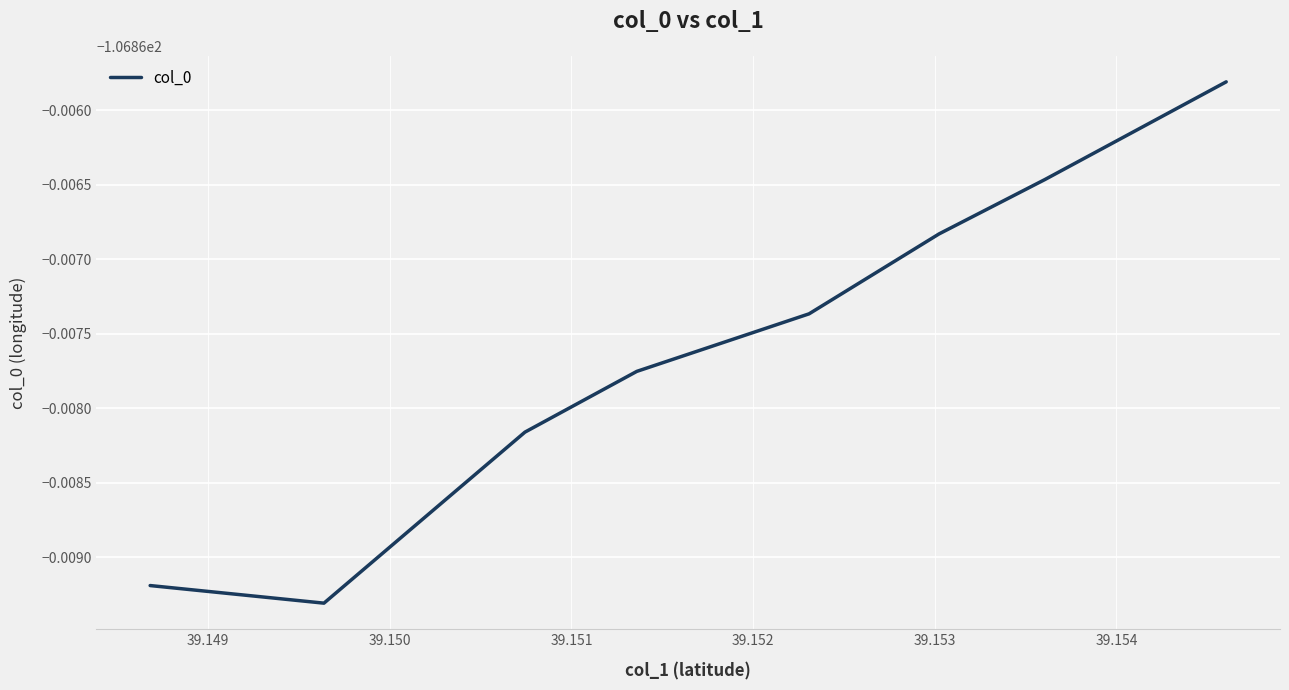

Is this an area chart (filled region under the line)?

No